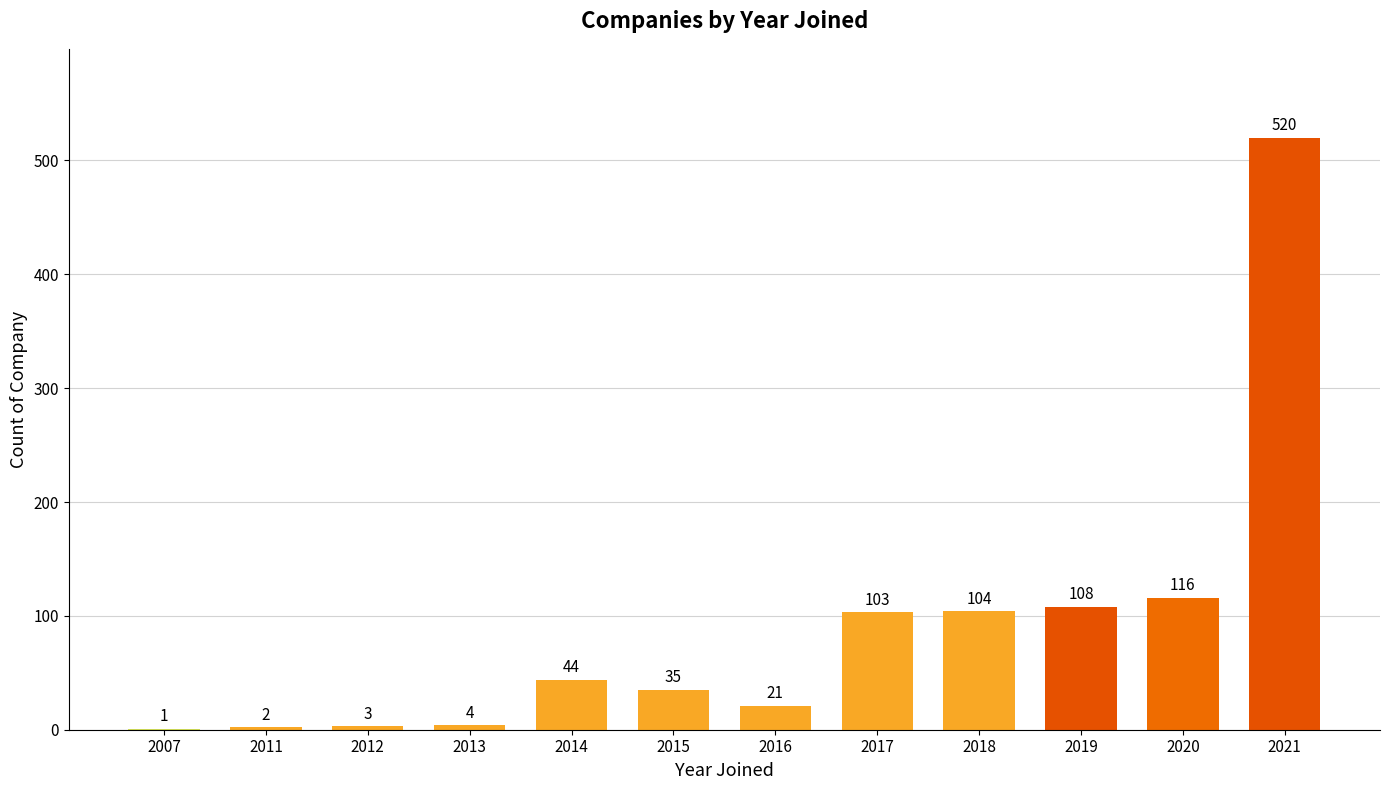

What is the difference between the values at 2018 and 2013?

100